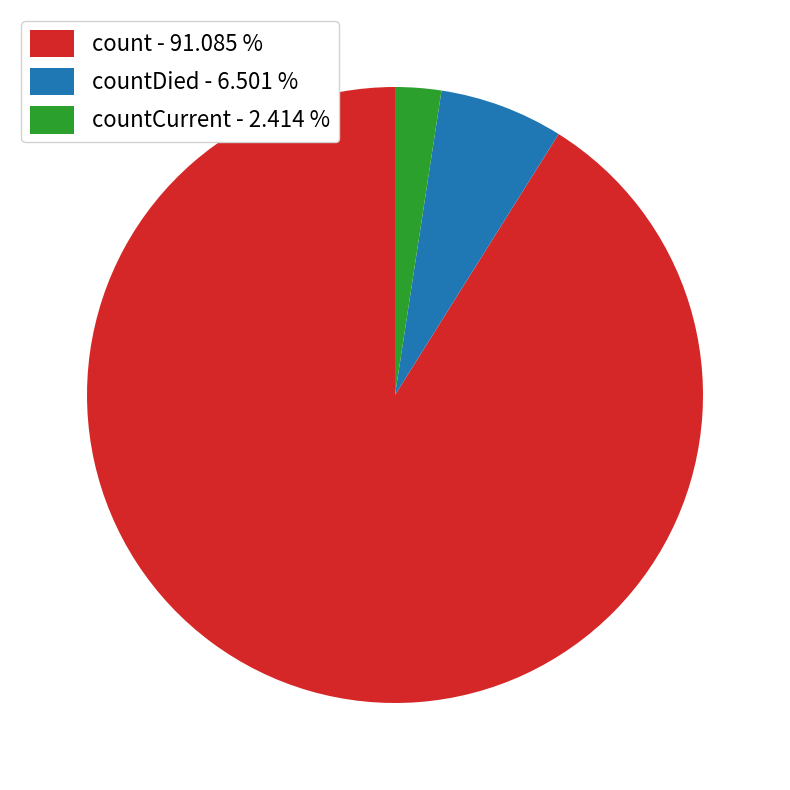

Is count - 91.085 % the majority of the pie?

Yes